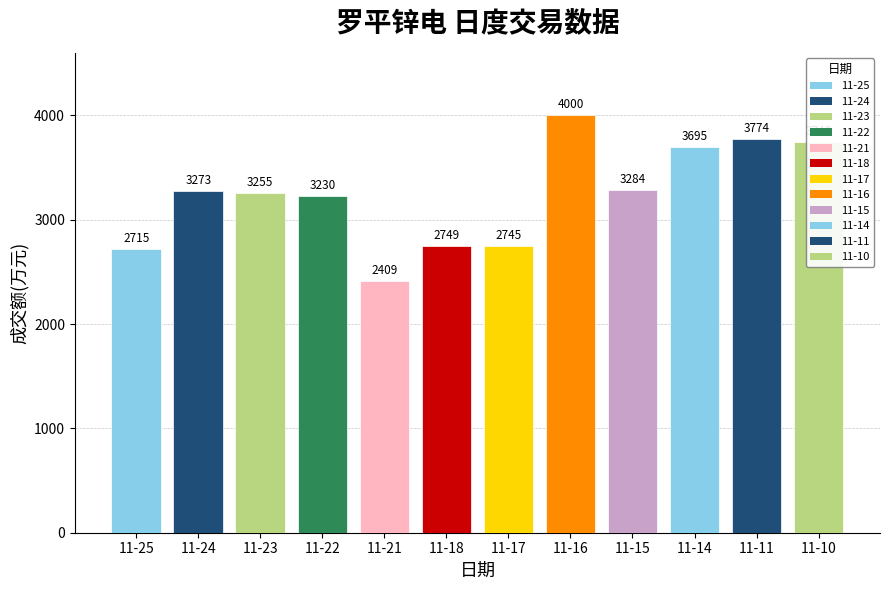

What is the difference between the maximum and second lowest values?

1285